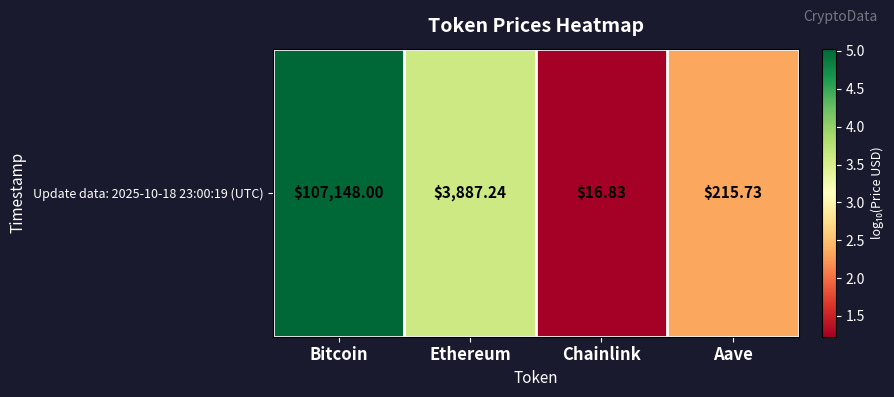

What is the difference between the values at Chainlink and Aave?

1.1